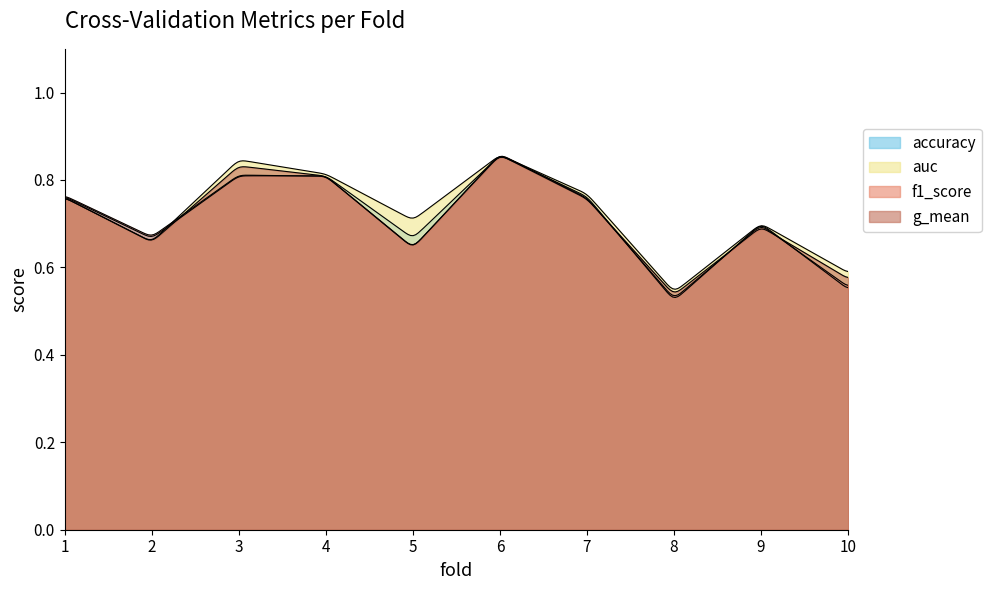

Where is accuracy nearest to the value 0?

8